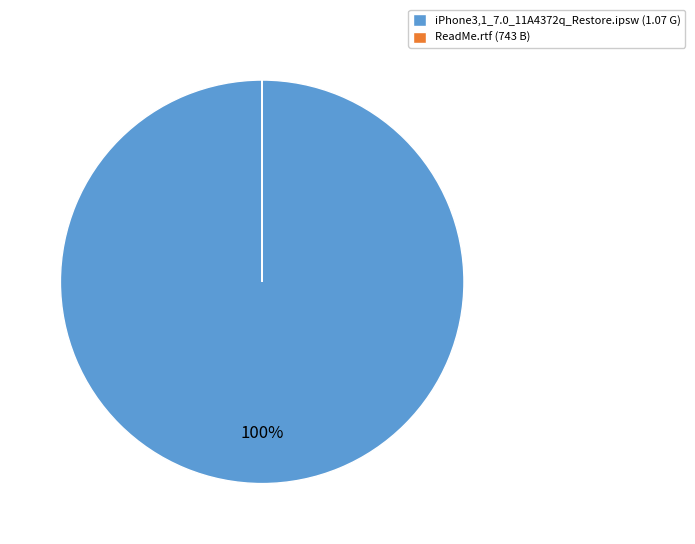

To the nearest percent, what is the difference between the largest and smallest slice percentages?

100%